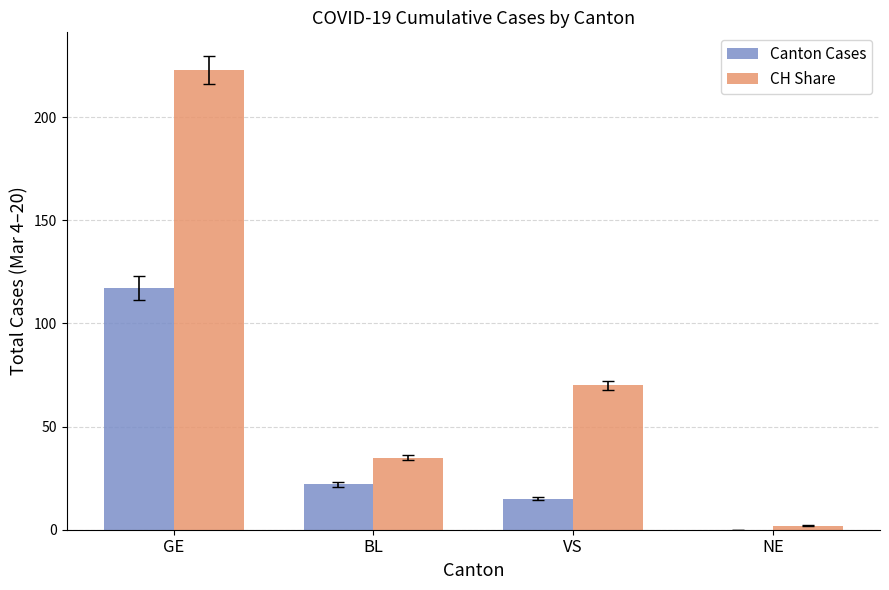

The Canton Cases series shows 53 at NE. True or false?

False